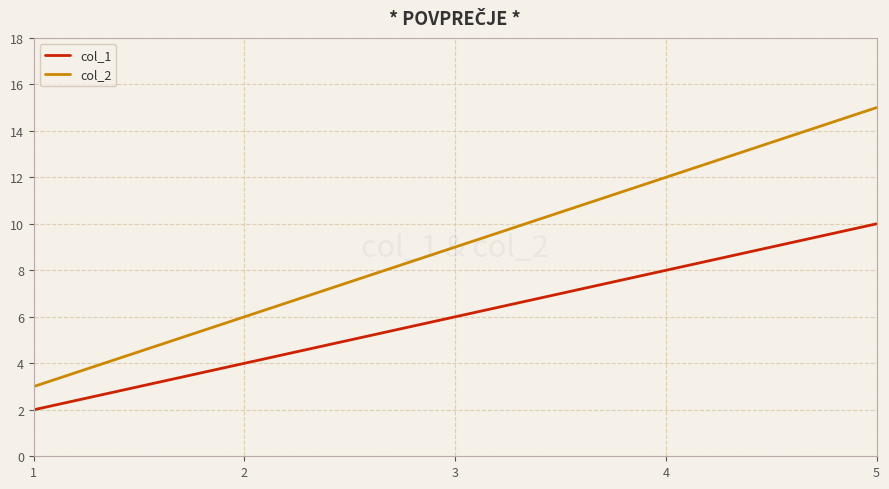

At which category is the sum across all series the highest?

5